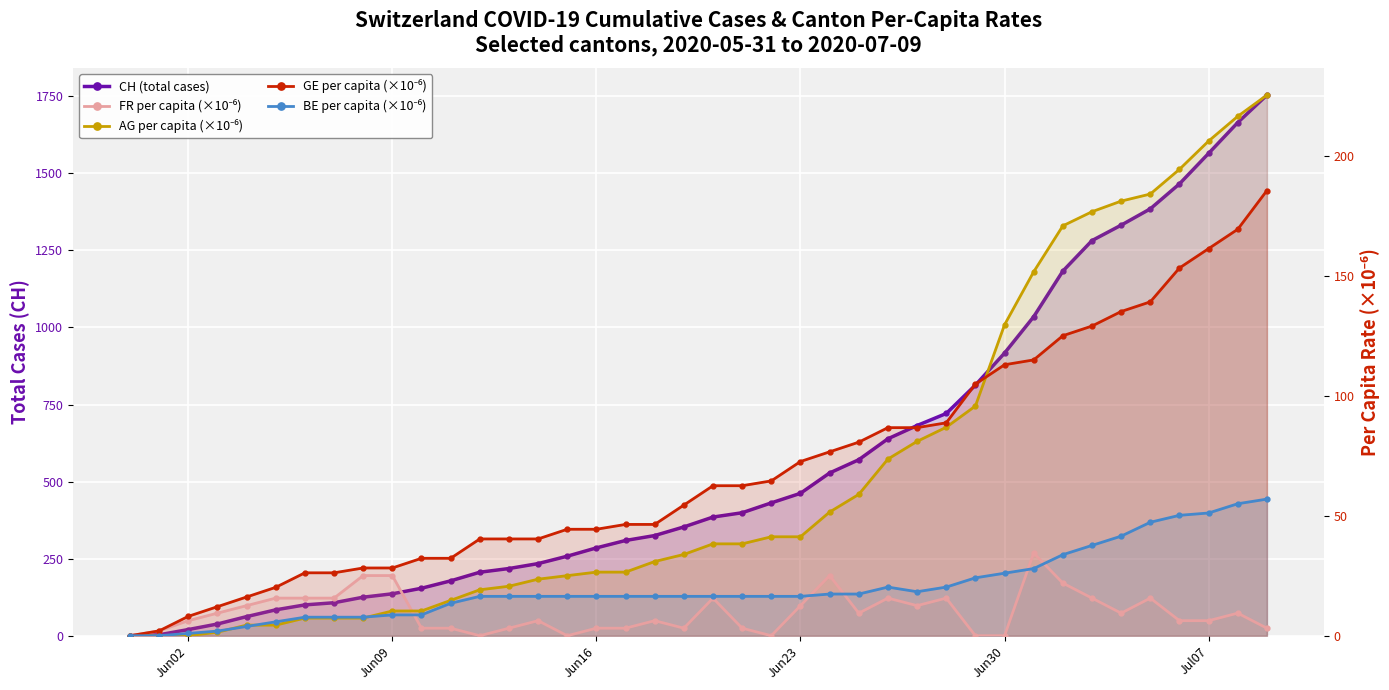

What is the difference between the maximum and minimum values in the BE per capita (×10⁻⁶) series?

57.0